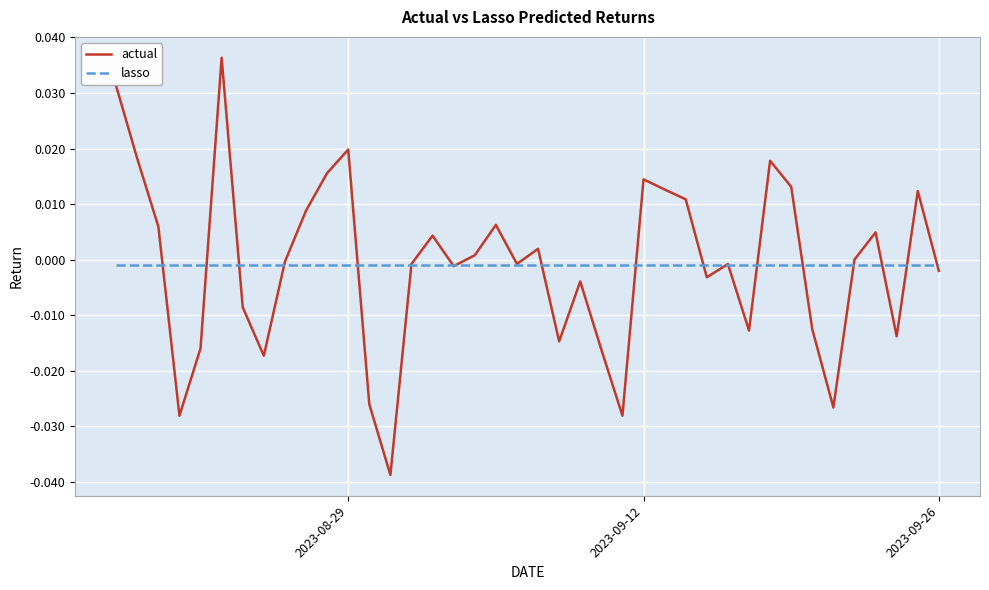

Which series has the widest spread of values?

actual